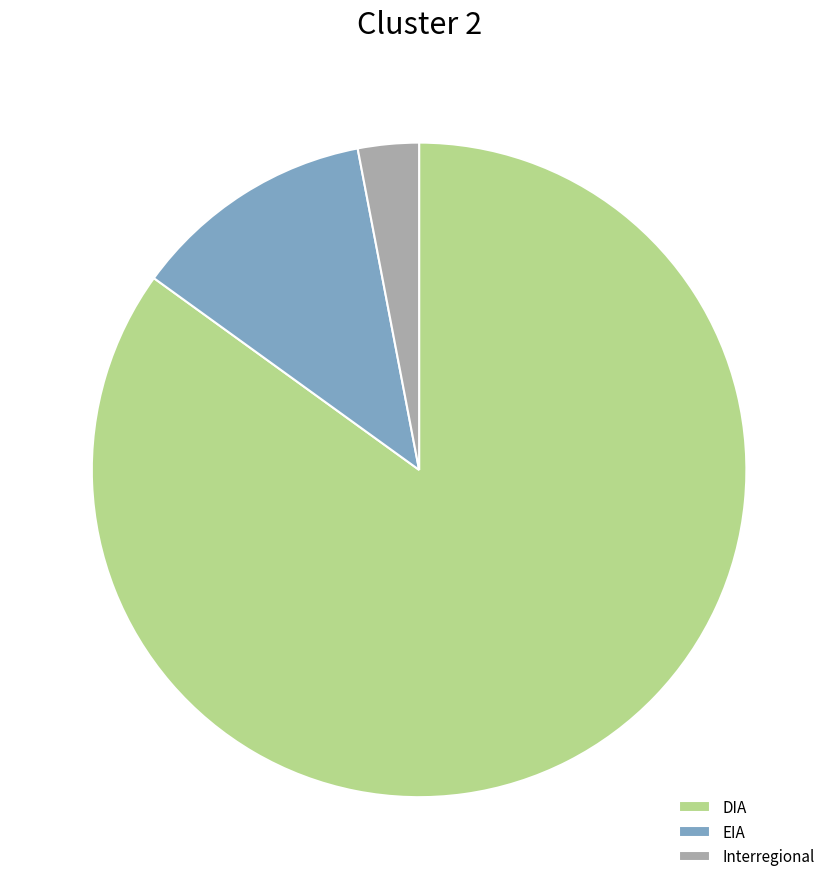

How many slices are in this pie chart?

3